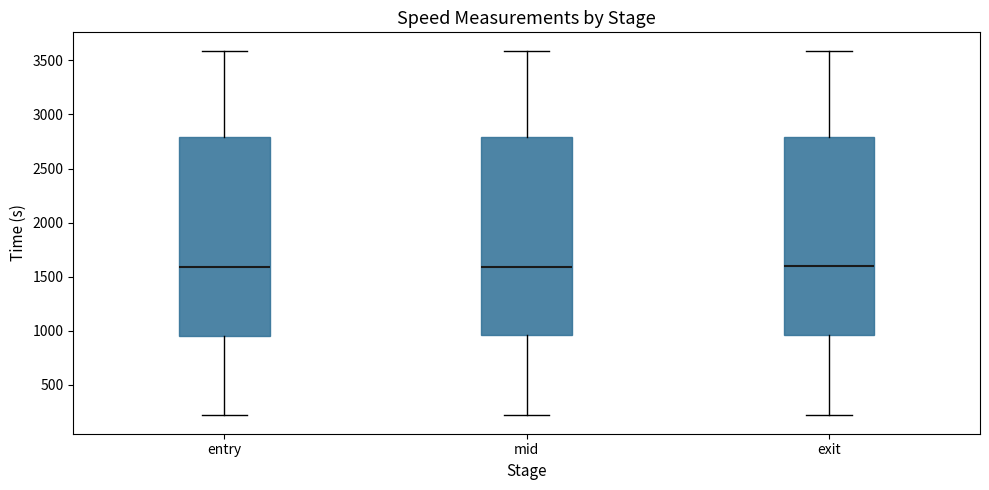

Reading left to right, transcribe this box plot: for each box, give where its median line is, the range the box spans, and where its two whiskers end, as read against the y-axis. The values are not printed on the chart, so give them approximately, as read against the axis.

entry: median 1600, box 950 to 2800, whiskers 200 to 3600
mid: median 1600, box 950 to 2800, whiskers 200 to 3600
exit: median 1600, box 950 to 2800, whiskers 200 to 3600